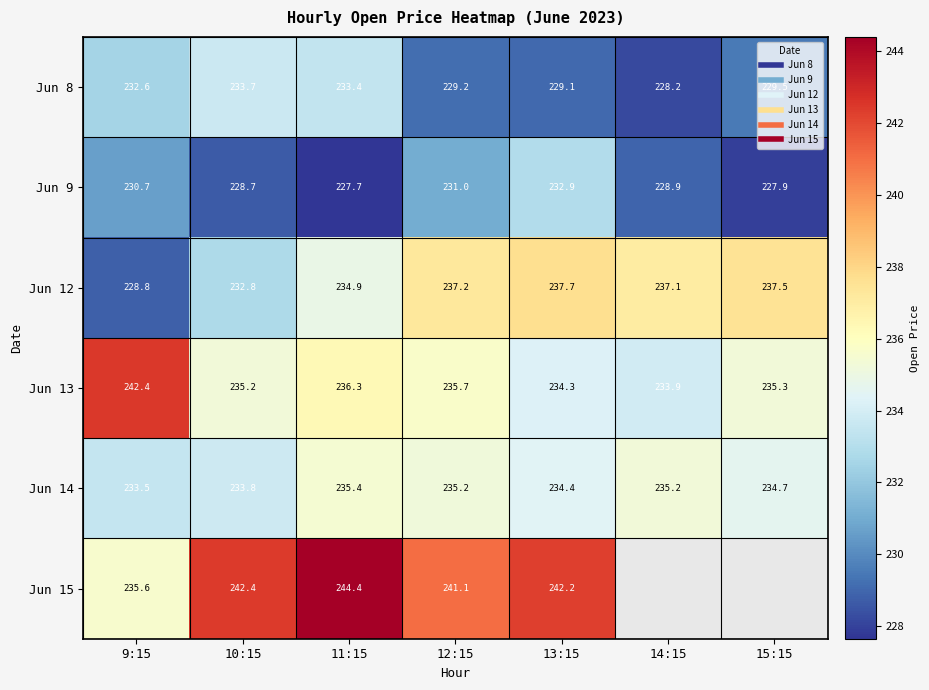

What is the sum of all Jun 8 values?

1615.7